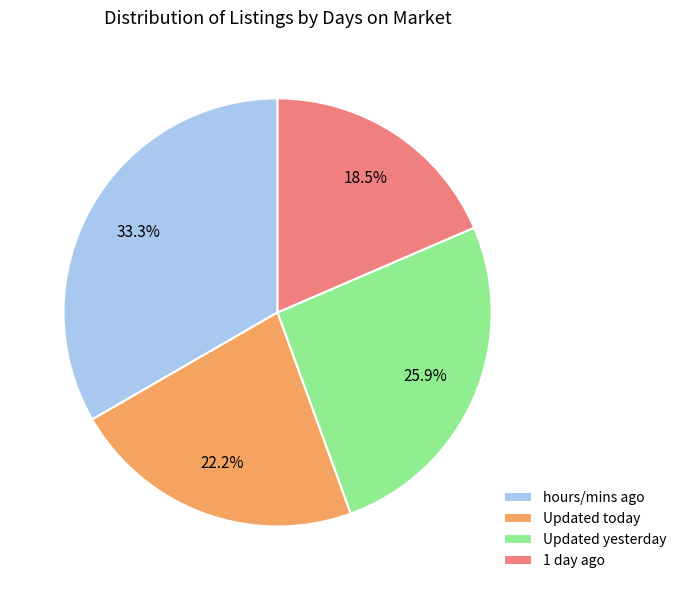

Count the number of slices in the pie.

4